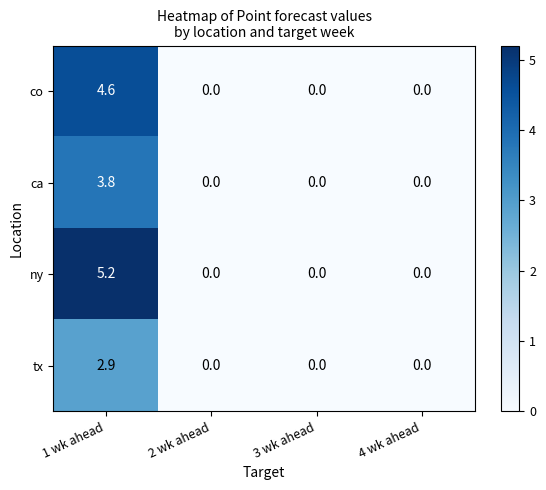

Is it true that ny equals 0.0 at 4 wk ahead?

True